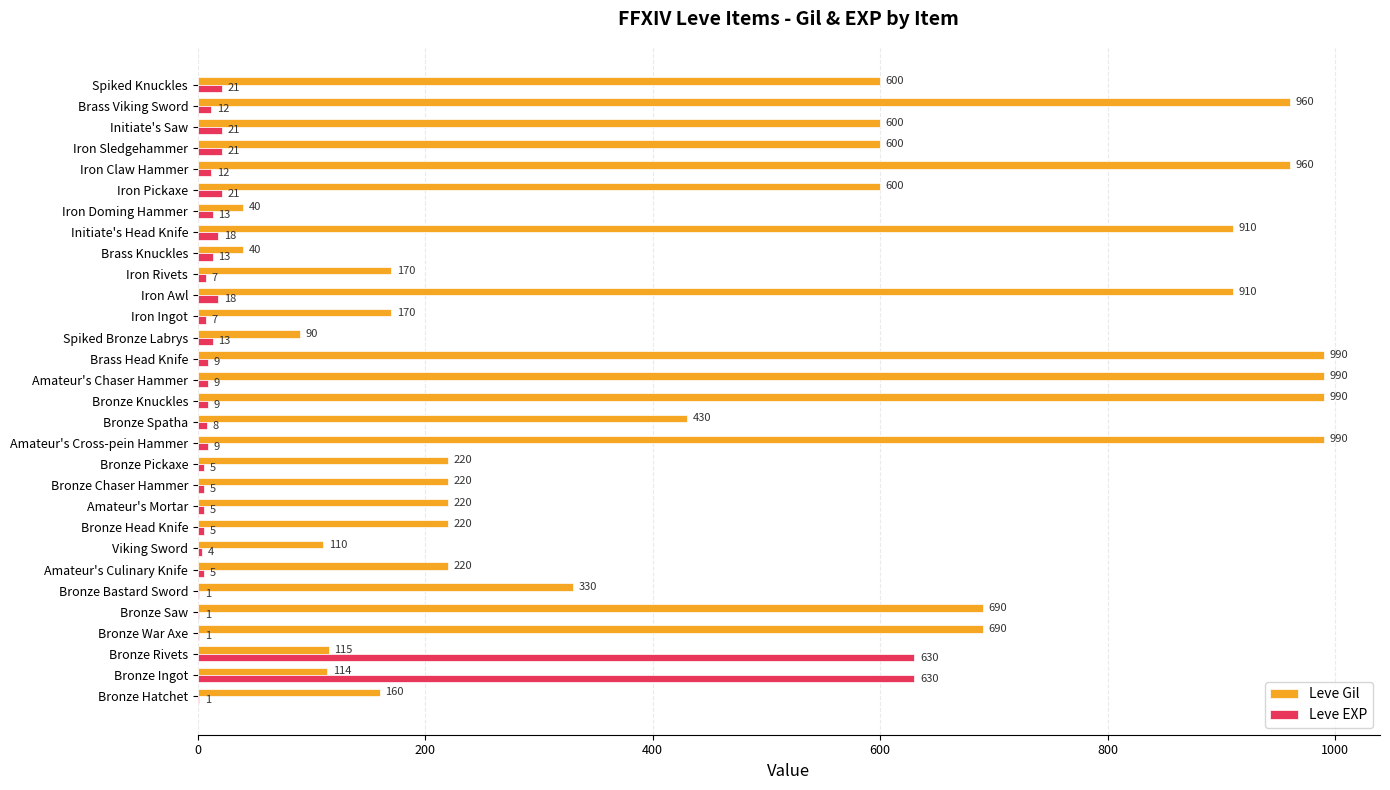

Which series has the widest spread of values?

Leve Gil